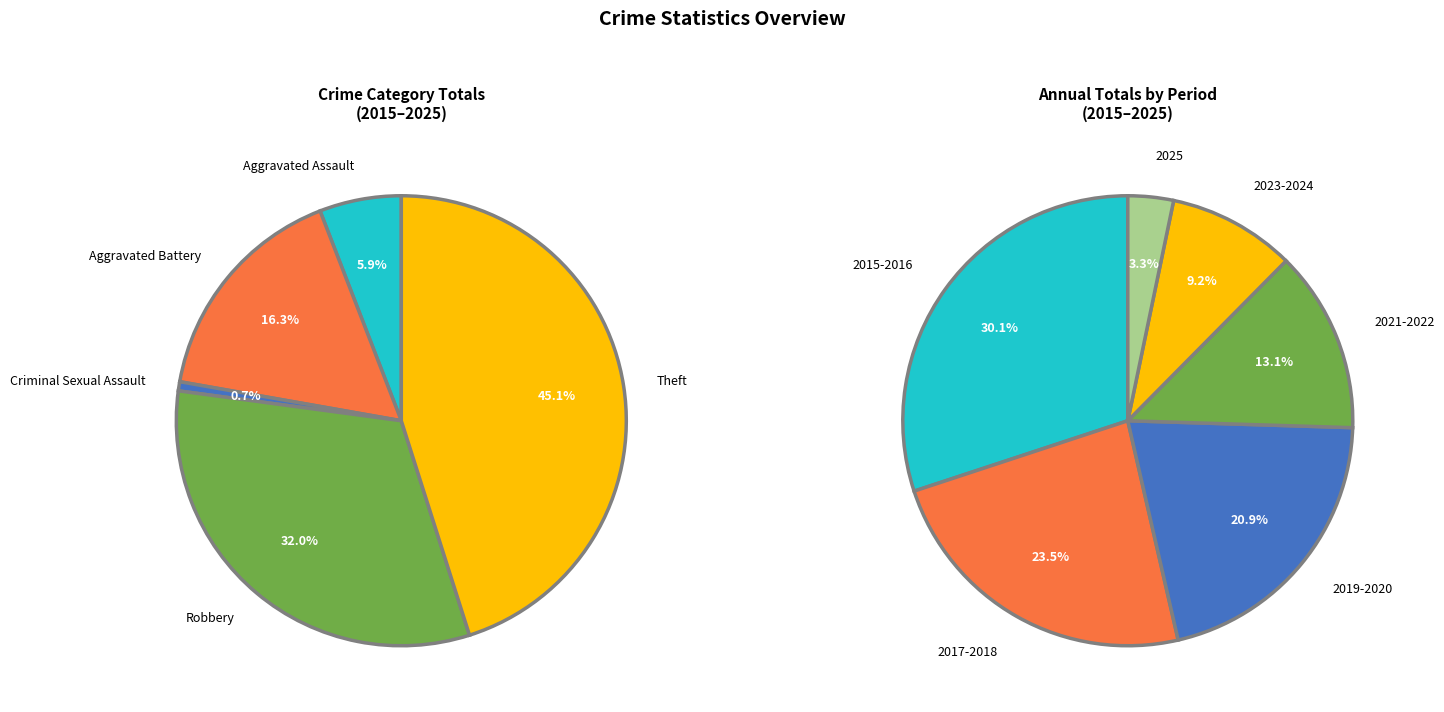

How many slices are in this pie chart?

5